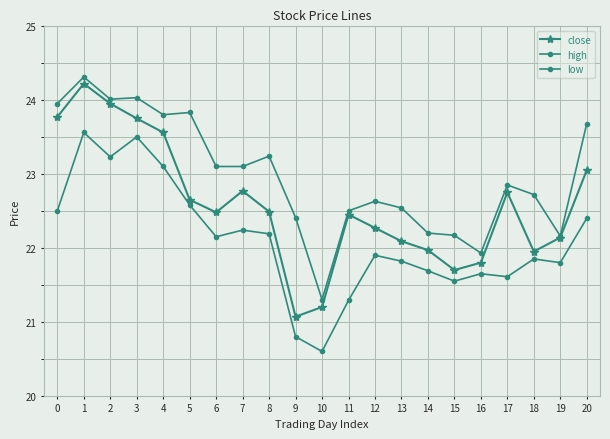

What is the difference between the maximum and second lowest values in the high series?

2.4